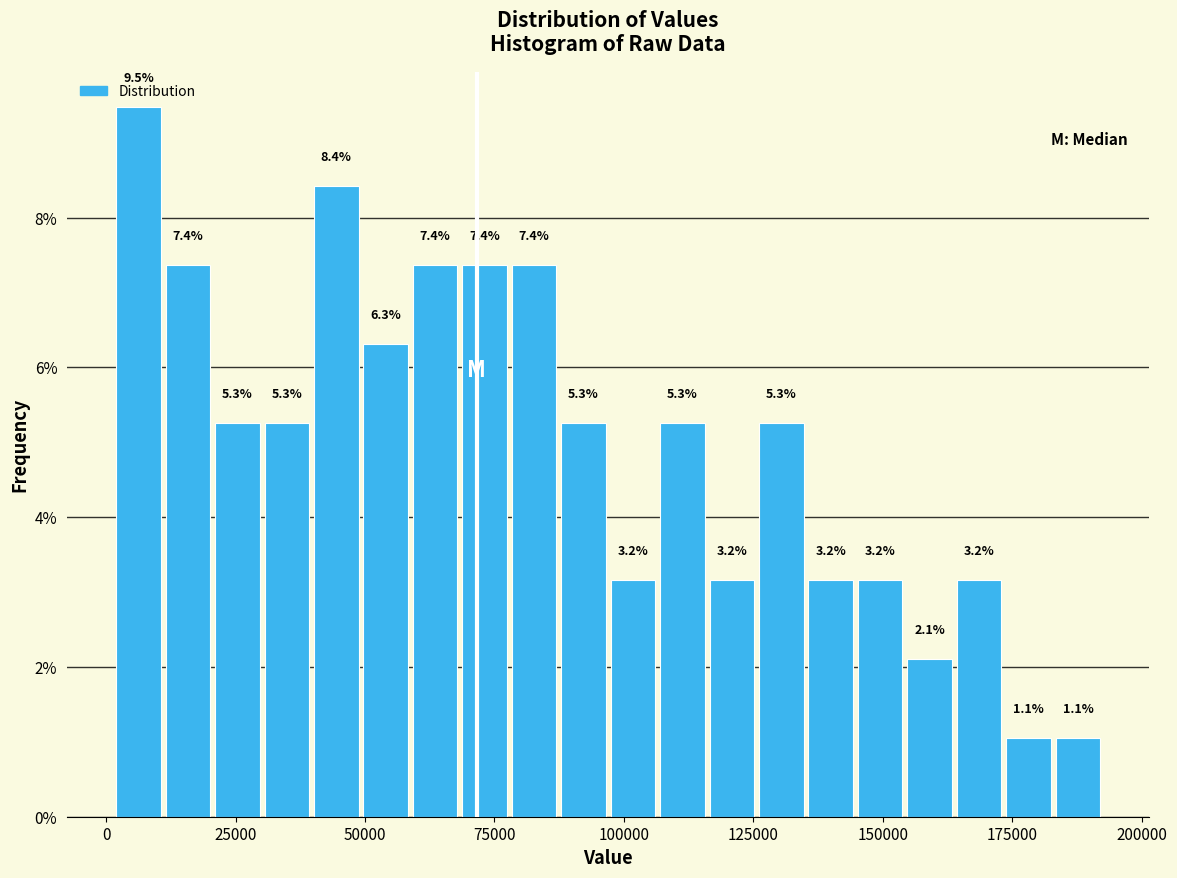

Read against the x-axis, roughly where is the centre of the tallest bar?

5000